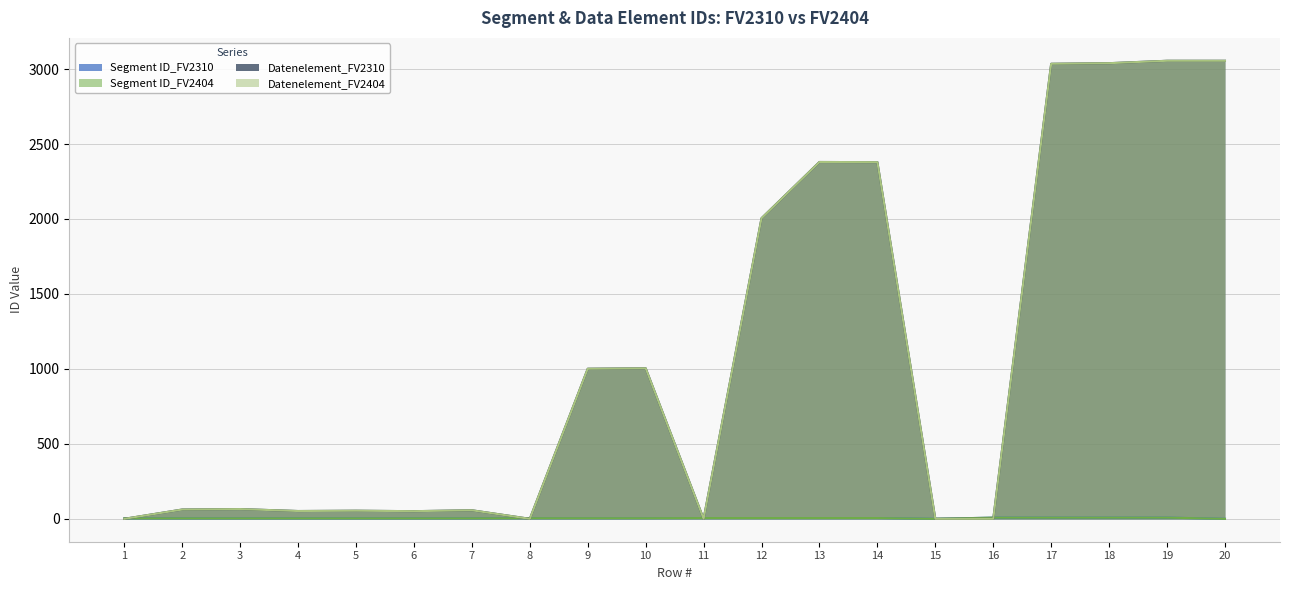

Reading right to left, what are all the values shown in this chart?

Segment ID_FV2310: 0	8	8	8	8	0	5	5	5	5	4	4	4	3	3	3	3	3	3	3
Segment ID_FV2404: 0	8	8	8	8	0	5	5	5	5	4	4	4	3	3	3	3	3	3	3
Datenelement_FV2310: 3055	3055	3039	3035	0	0	2379	2380	2005	0	1004	1001	0	57	51	54	52	65	62	0
Datenelement_FV2404: 3055	3055	3039	3035	0	0	2379	2380	2005	0	1004	1001	0	57	51	54	52	65	62	0